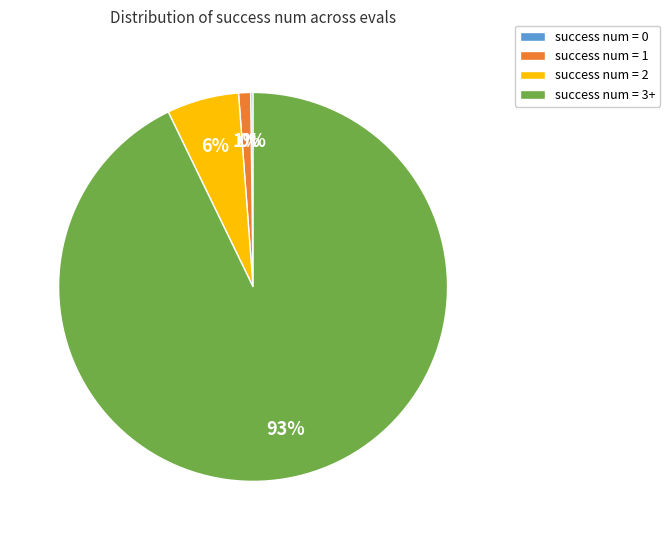

Combined, do success num = 3+ and success num = 1 account for over 50%?

Yes